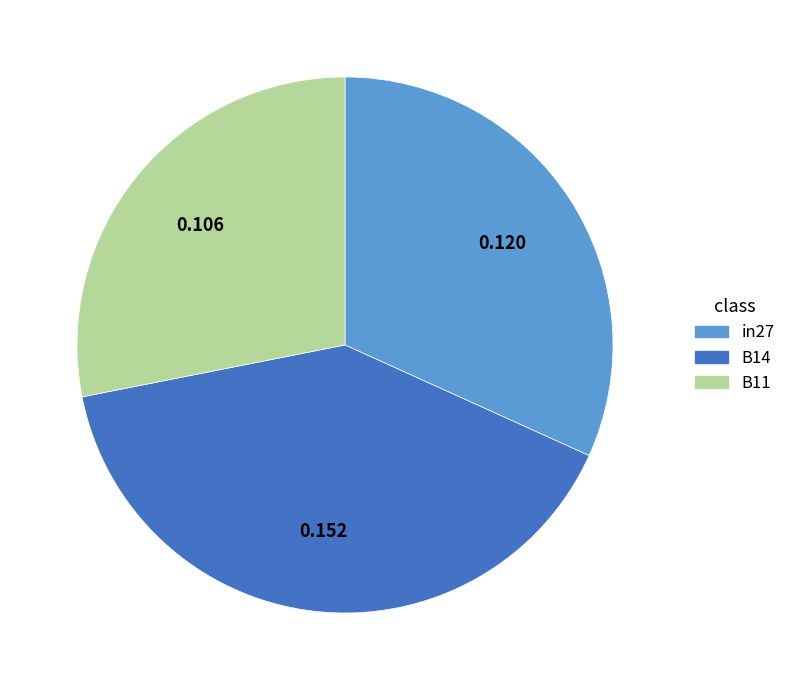

How many slices are in this pie chart?

3